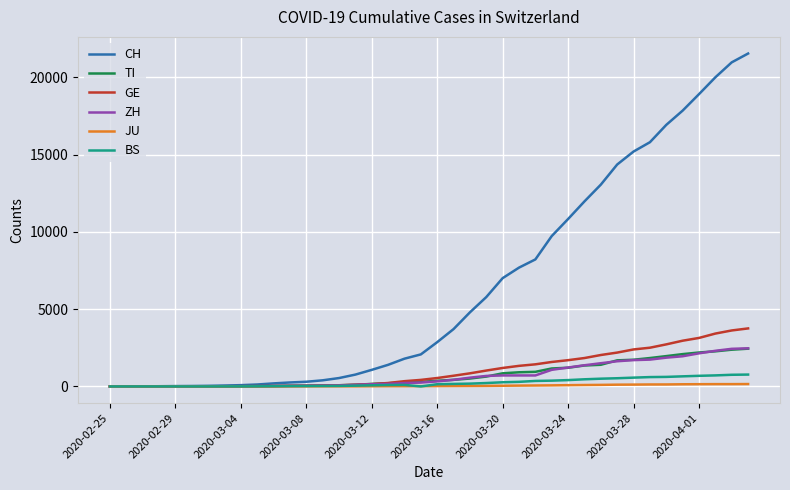

Which series has the largest range (max minus min)?

CH